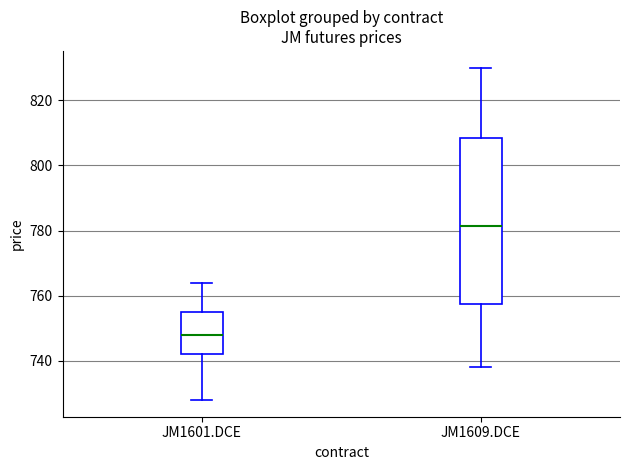

Reading left to right, transcribe this box plot: for each box, give where its median line is, the range the box spans, and where its two whiskers end, as read against the y-axis. The values are not printed on the chart, so give them approximately, as read against the axis.

JM1601.DCE: median 748, box 742 to 756, whiskers 728 to 764
JM1609.DCE: median 782, box 758 to 808, whiskers 738 to 830